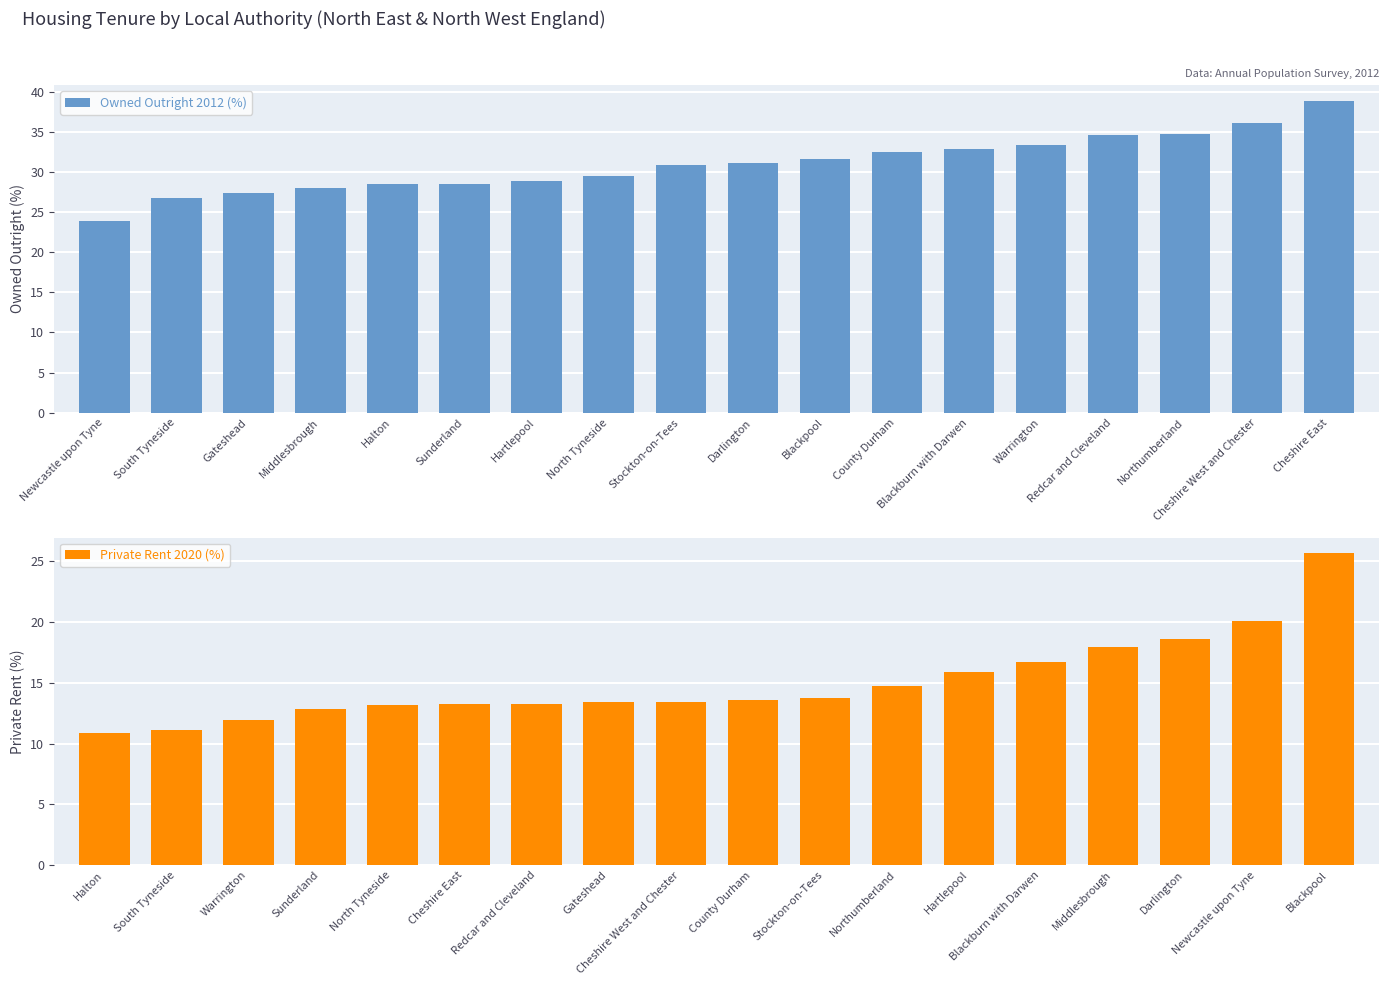

True or false: Owned Outright 2012 (%) has a value of 27.3 at Gateshead.

True